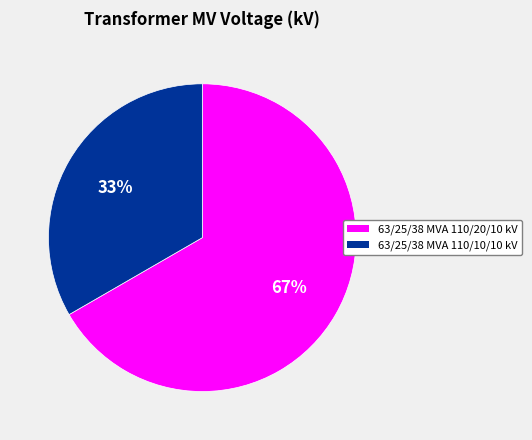

What is the ratio of the value at 63/25/38 MVA 110/20/10 kV to the value at 63/25/38 MVA 110/10/10 kV?

2.0